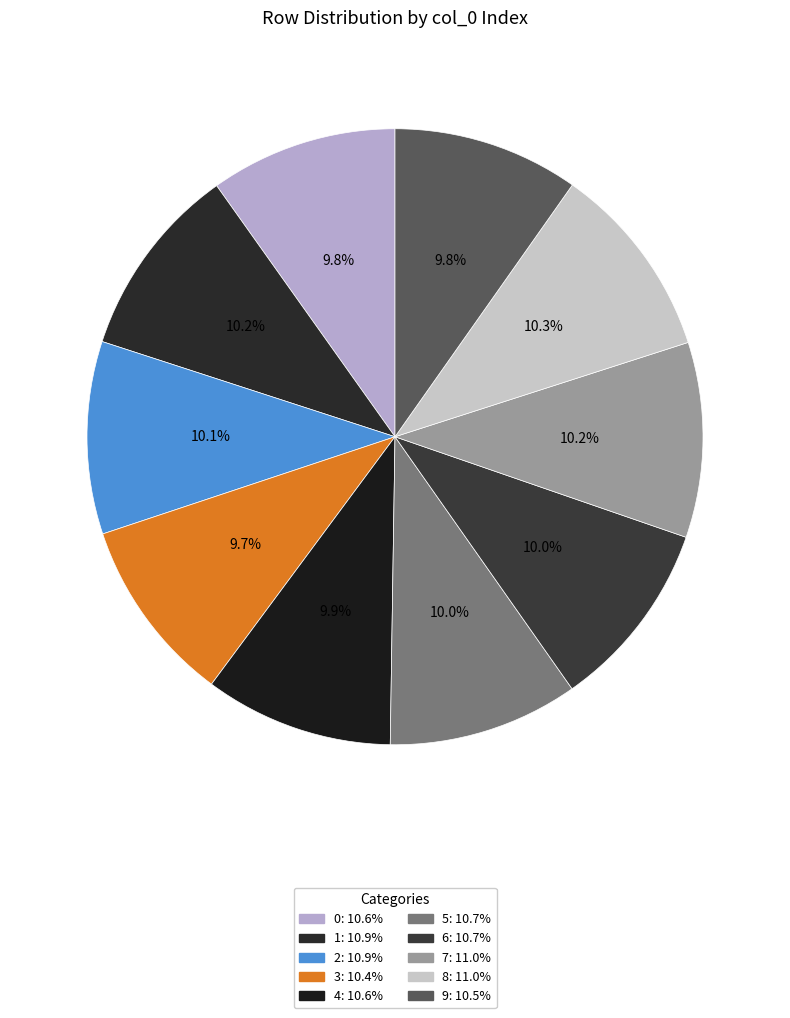

Which slice is the largest?

8